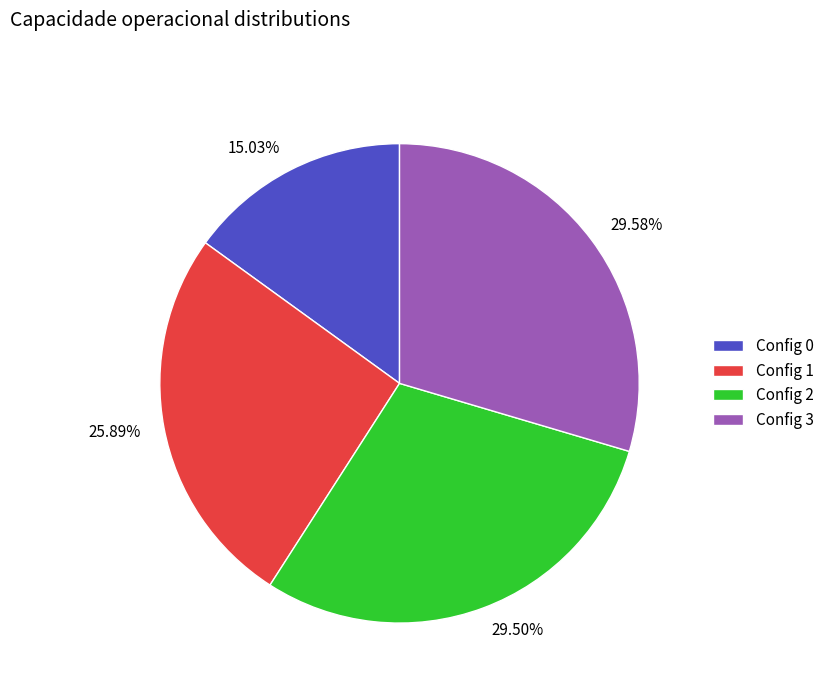

Combined, do 15.03% and 29.50% account for over 50%?

No